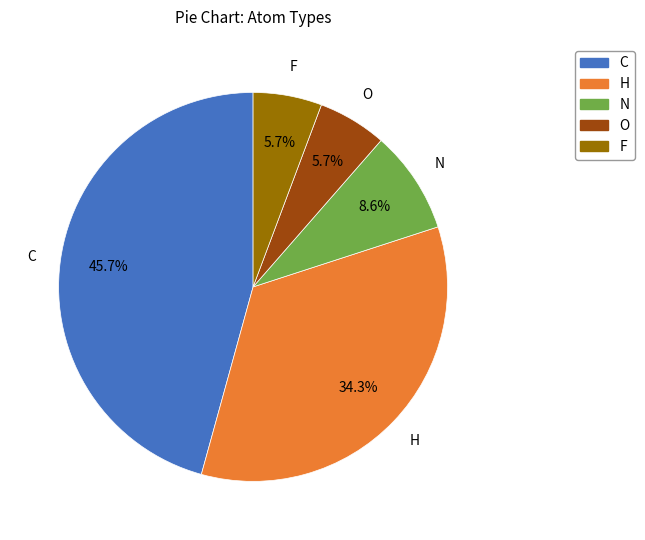

To the nearest percent, what percentage of the pie is O?

6%